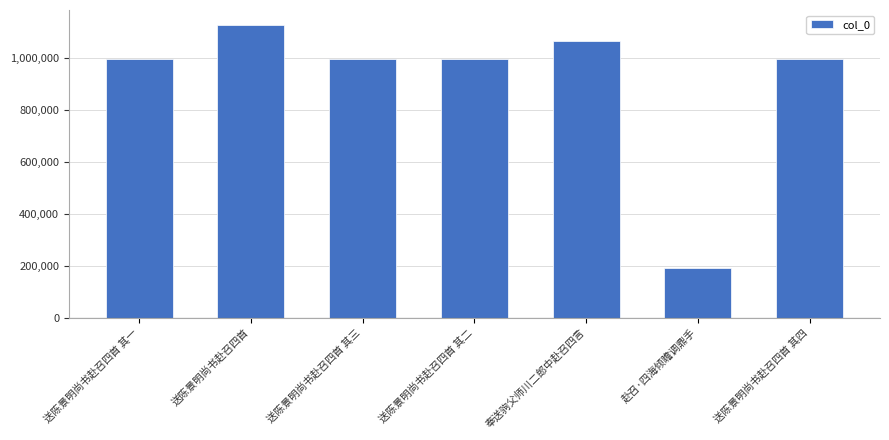

What is the difference between the values at 奉送驹父师川二郎中赴召四言 and 赴召·四海倾瞻调鼎手?

871779